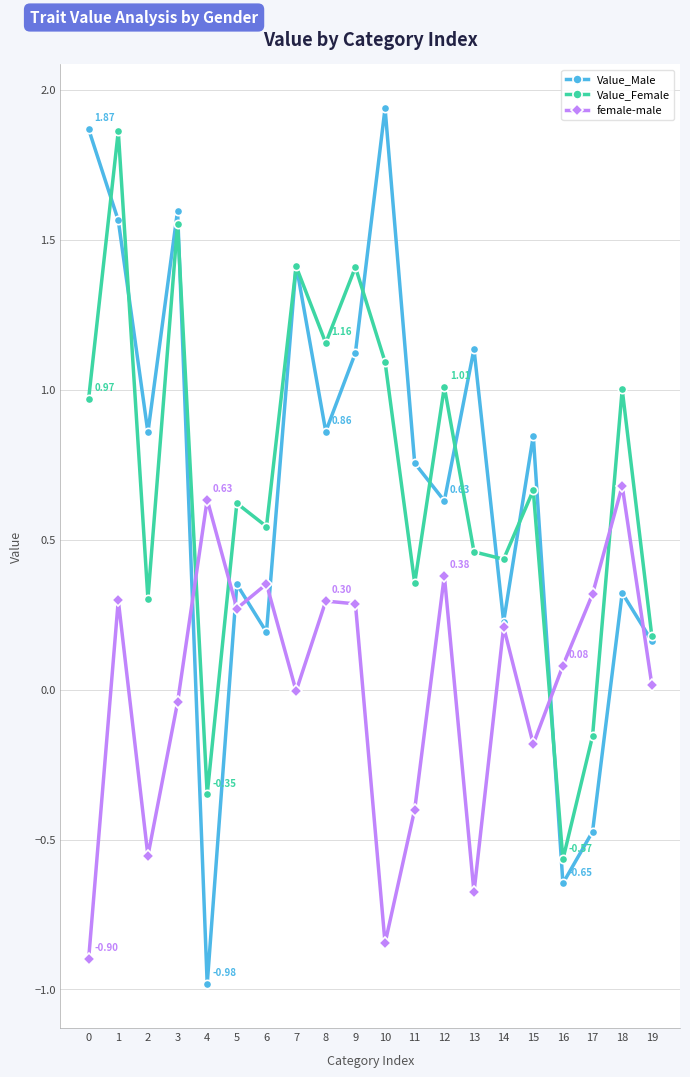

The value of Value_Female at 11 is 0.5. True or false?

False